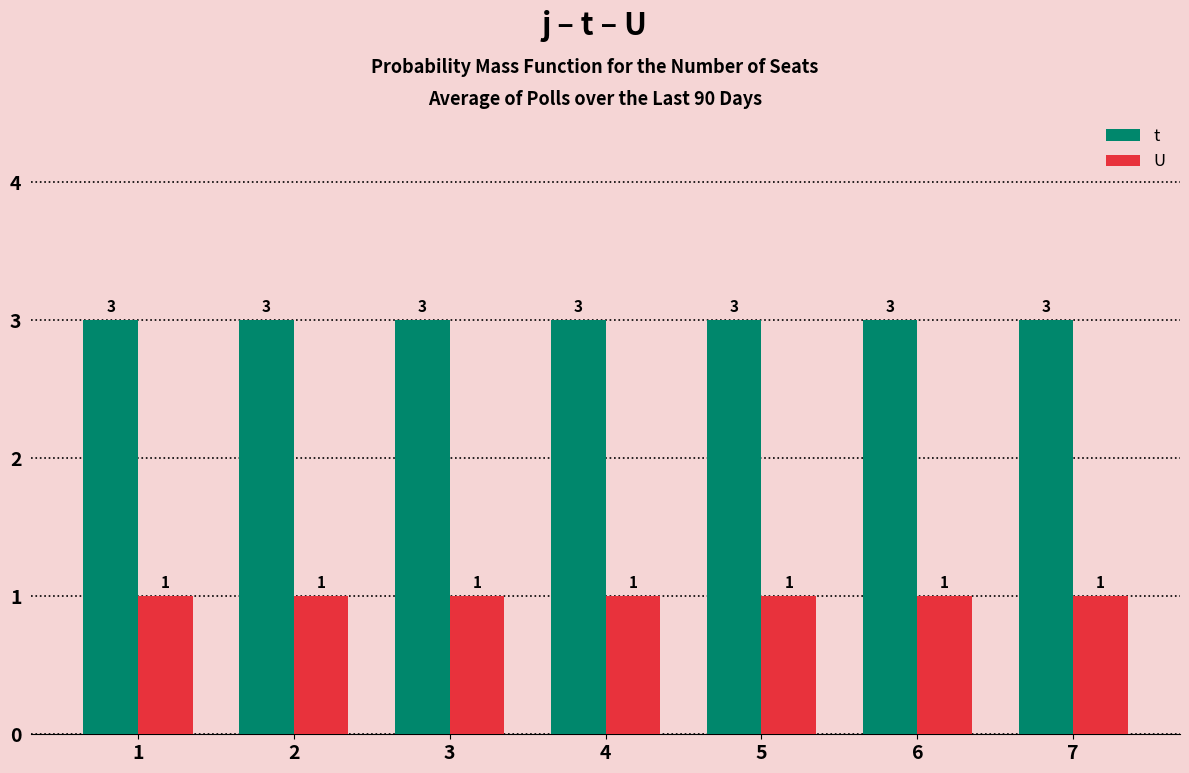

Is it true that U equals 0 at 6?

False